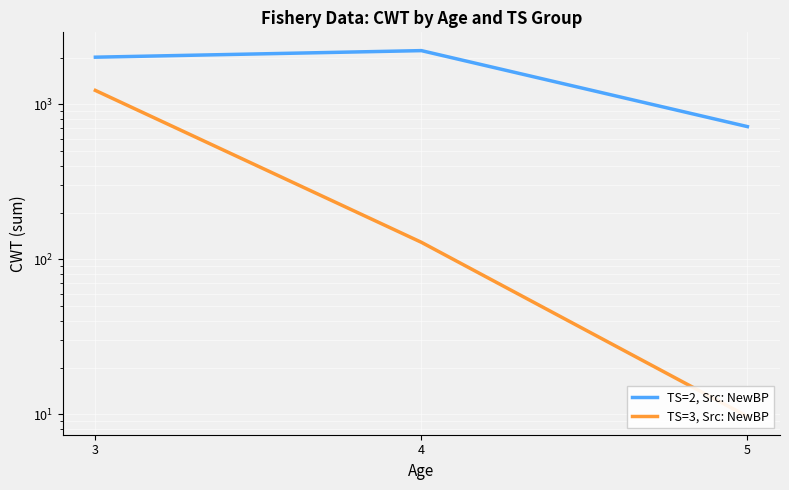

Which series has the largest total across all categories?

TS=2, Src: NewBP